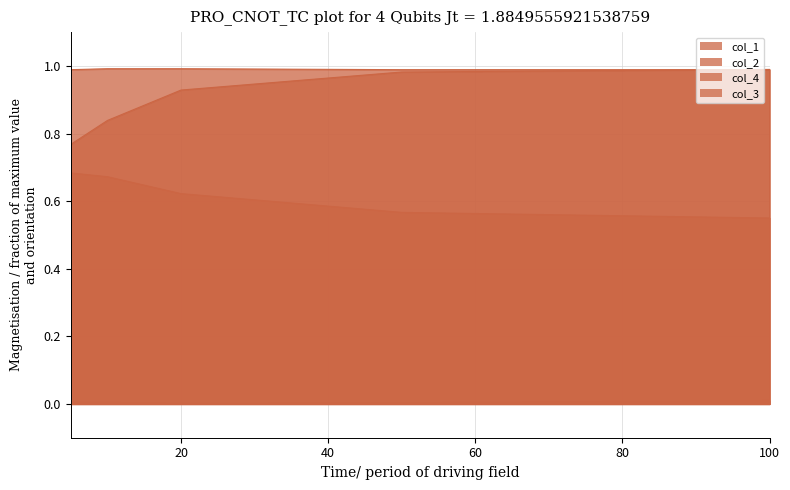

Reading left to right, list all the values displayed in this chart.

col_1: 0.7	0.7	0.6	0.6	0.6
col_2: 0.8	0.8	0.9	1.0	1.0
col_4: 0.0	0.0	0.0	0.0	0.0
col_3: 1.0	1.0	1.0	1.0	1.0